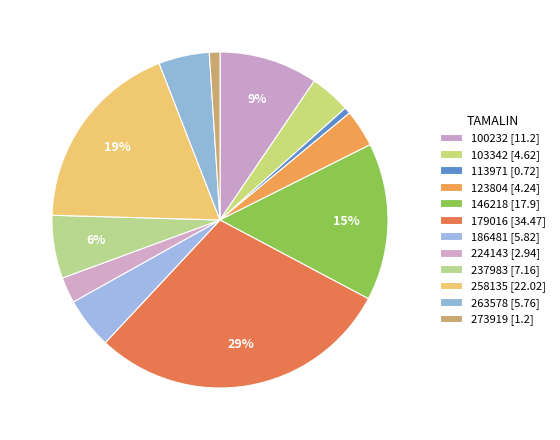

How many slices are in this pie chart?

12